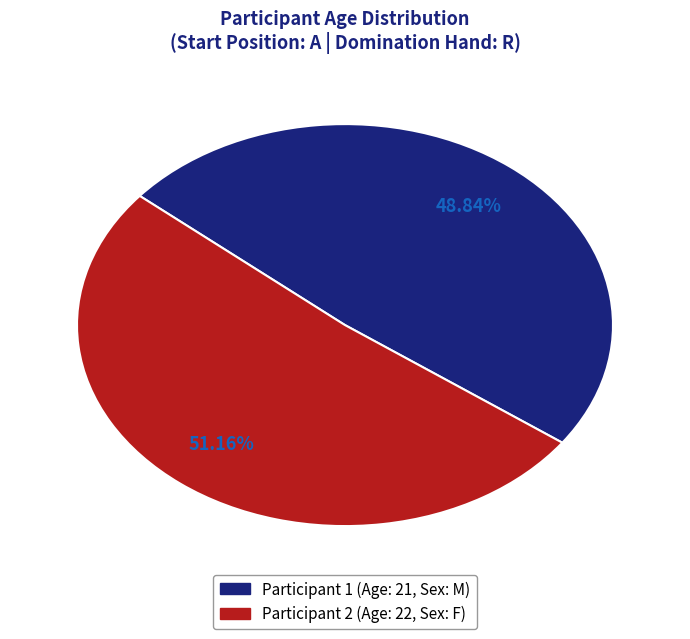

Does any single category account for the majority?

Yes